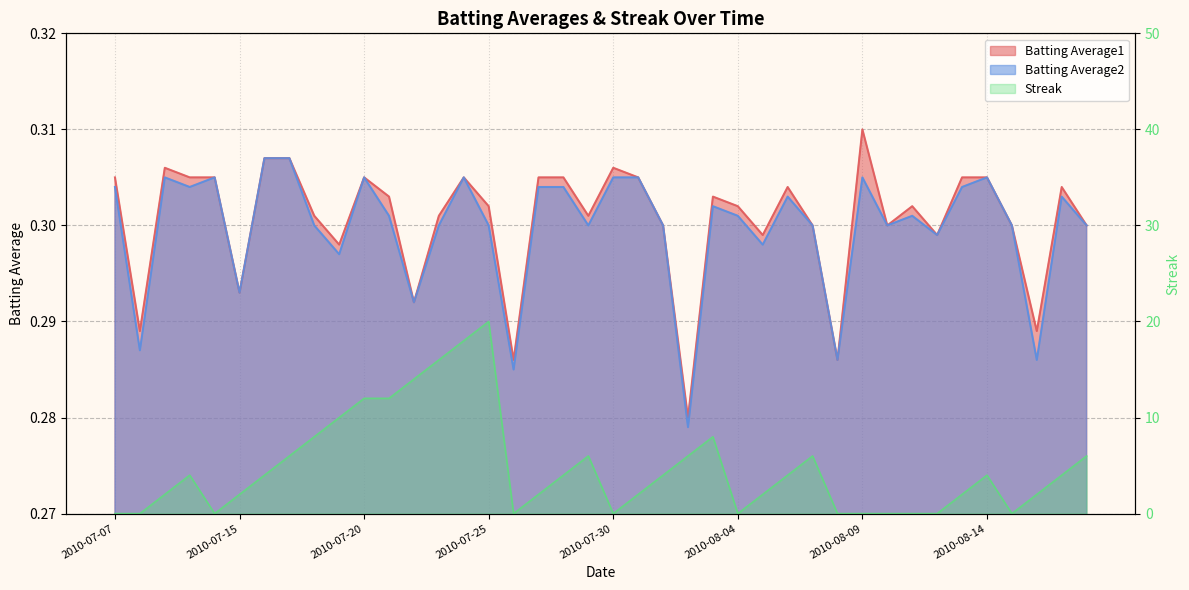

At 2010-07-17, list the series in order from smallest to largest.

Batting Average1, Batting Average2, Streak